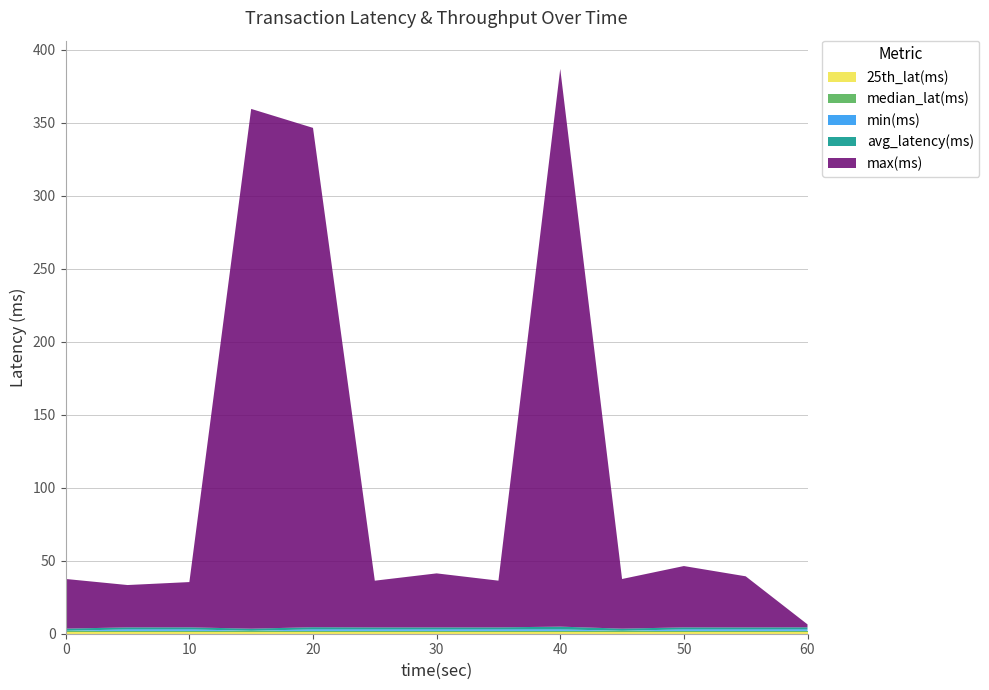

Reading left to right, extract all data points from this chart.

25th_lat(ms): 1.0	1.0	1.0	1.0	1.0	1.0	1.0	1.0	1.0	1.0	1.0	1.0	1.0
median_lat(ms): 1.0	1.0	1.0	1.0	1.0	1.0	1.0	1.0	1.0	1.0	1.0	1.0	1.0
min(ms): 0.0	1.0	1.0	0.0	1.0	1.0	1.0	1.0	1.0	0.0	1.0	1.0	1.0
avg_latency(ms): 1.5	1.3	1.4	1.5	1.5	1.3	1.3	1.3	1.9	1.5	1.4	1.3	1.4
max(ms): 34.0	29.0	31.0	356.0	342.0	32.0	37.0	32.0	382.0	34.0	42.0	35.0	2.0